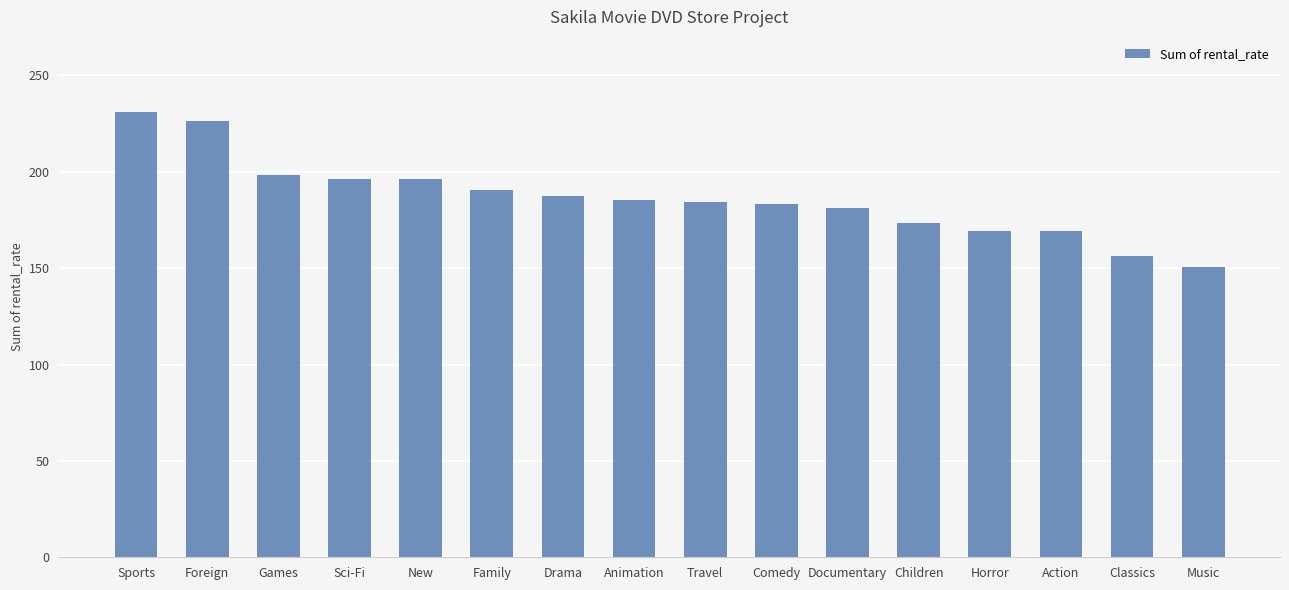

Where is the data nearest to the value 190?

Family